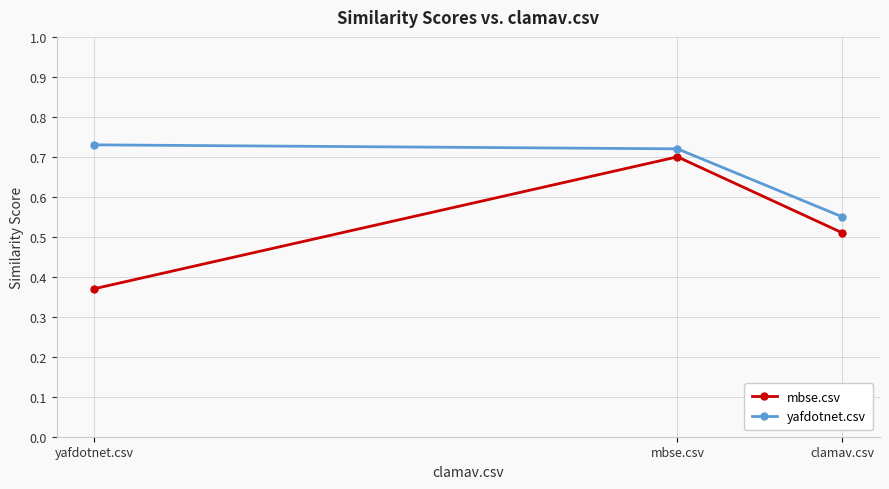

What is the greatest value displayed?

0.7